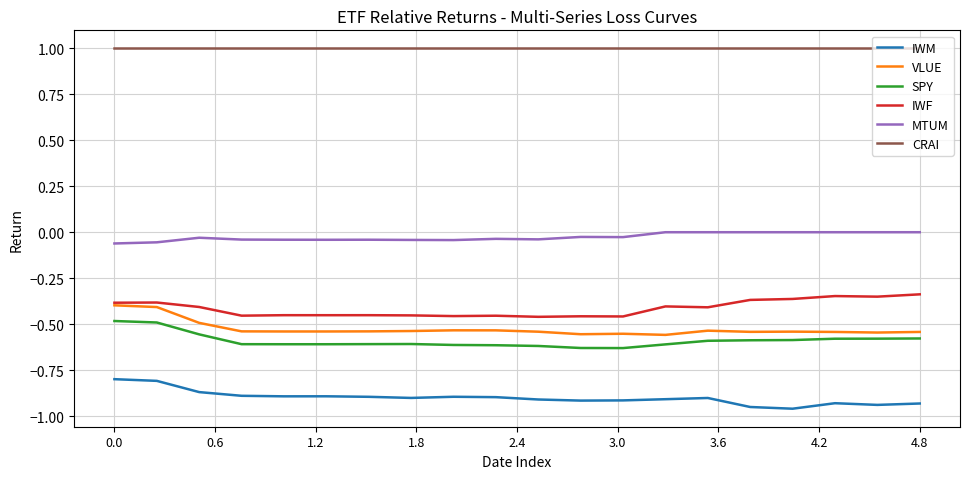

What is the maximum value shown in the chart?

1.0